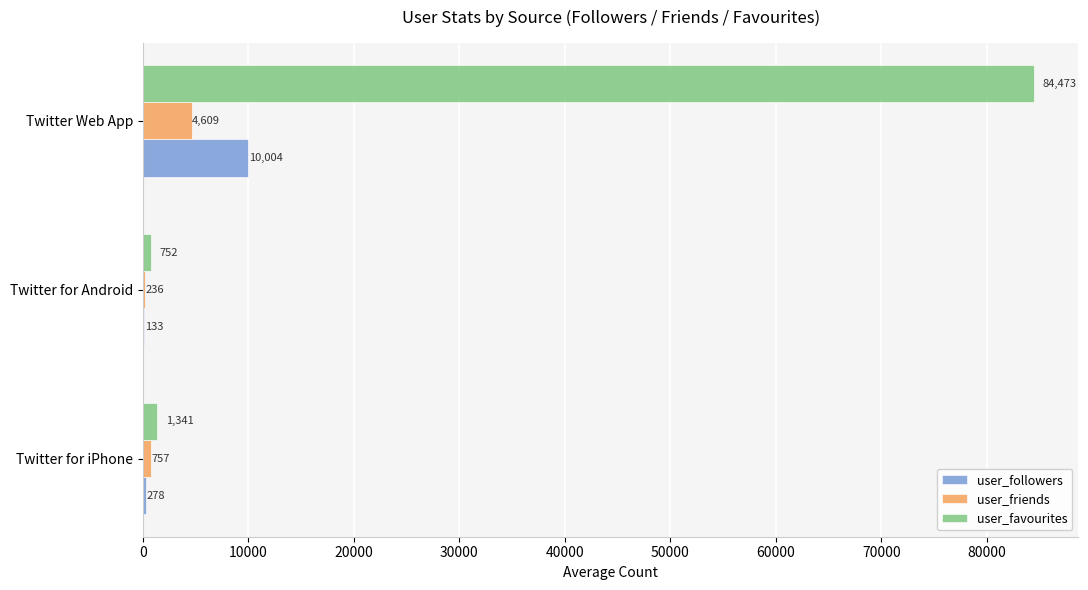

Which series has the largest total across all categories?

user_favourites